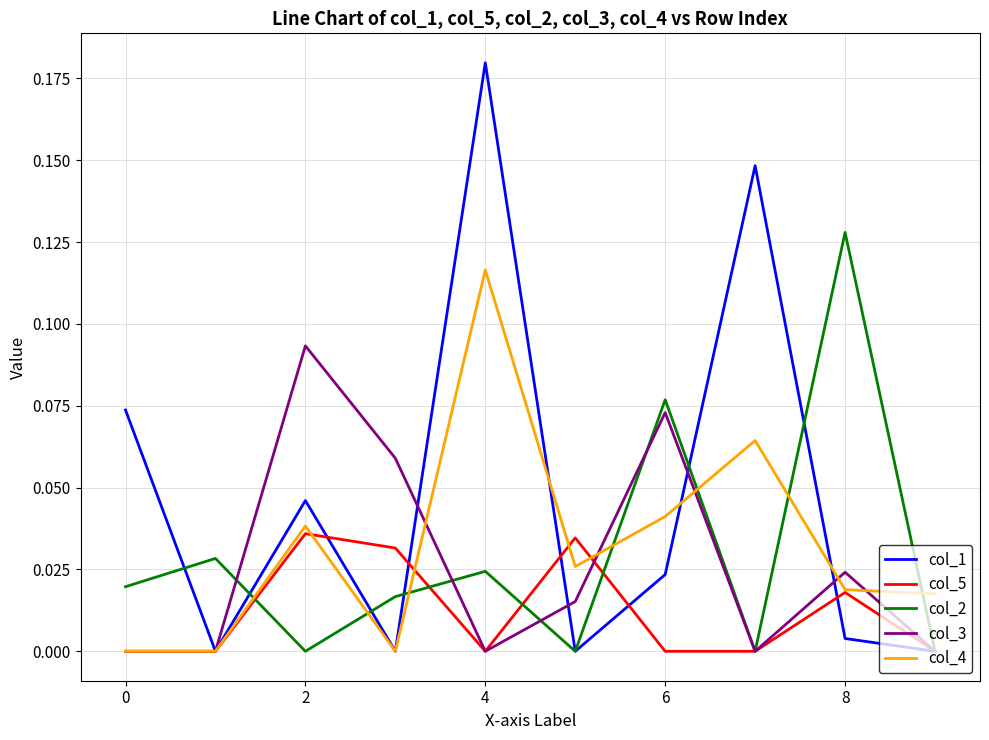

Count the col_4 values in the range 0 to 1.

10